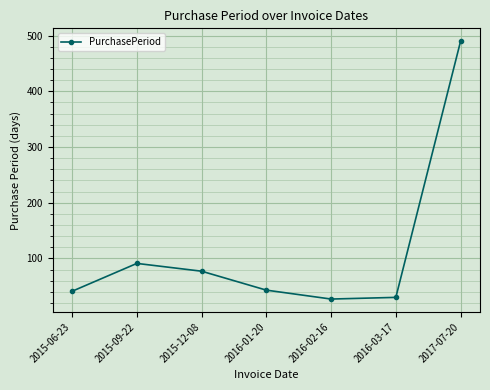

At which category does the data reach its first local peak?

2015-09-22